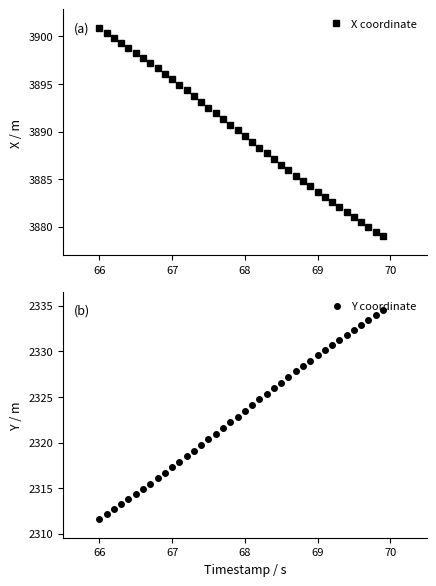

How many lines are shown in the chart?

2